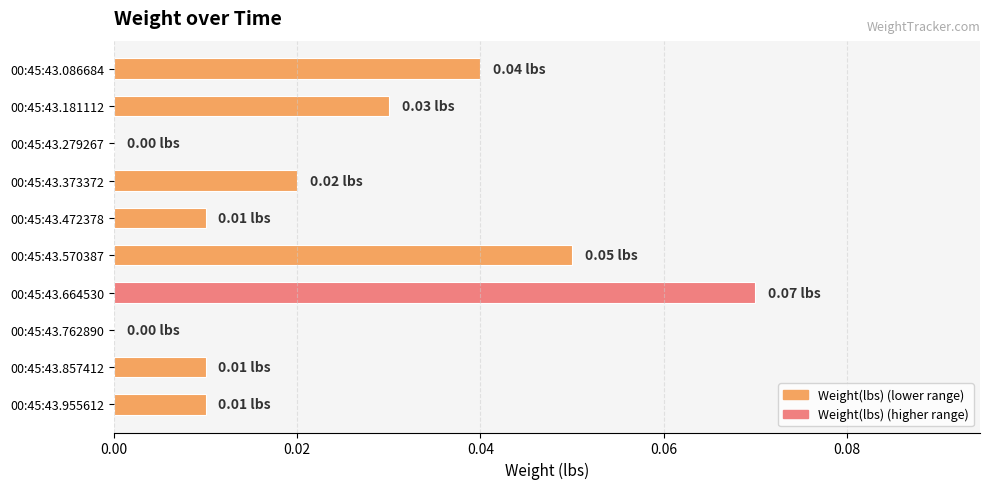

Which has a higher value, 00:45:43.857412 or 00:45:43.664530?

00:45:43.664530